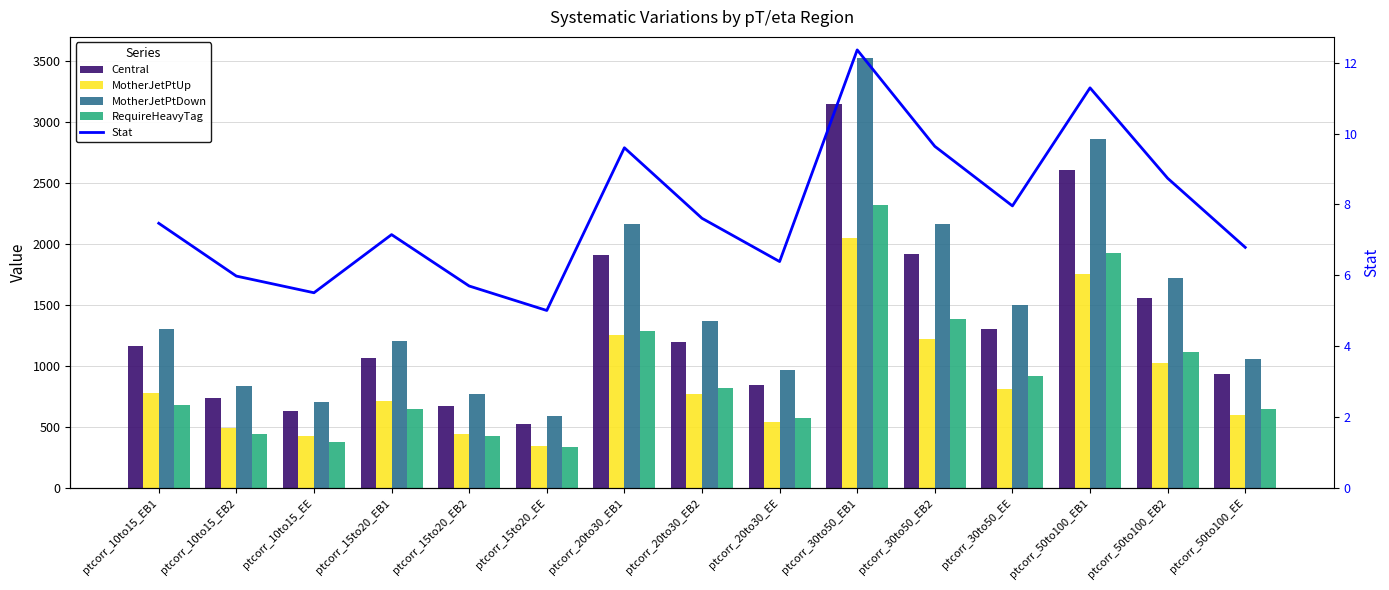

Which series has the widest spread of values?

MotherJetPtDown